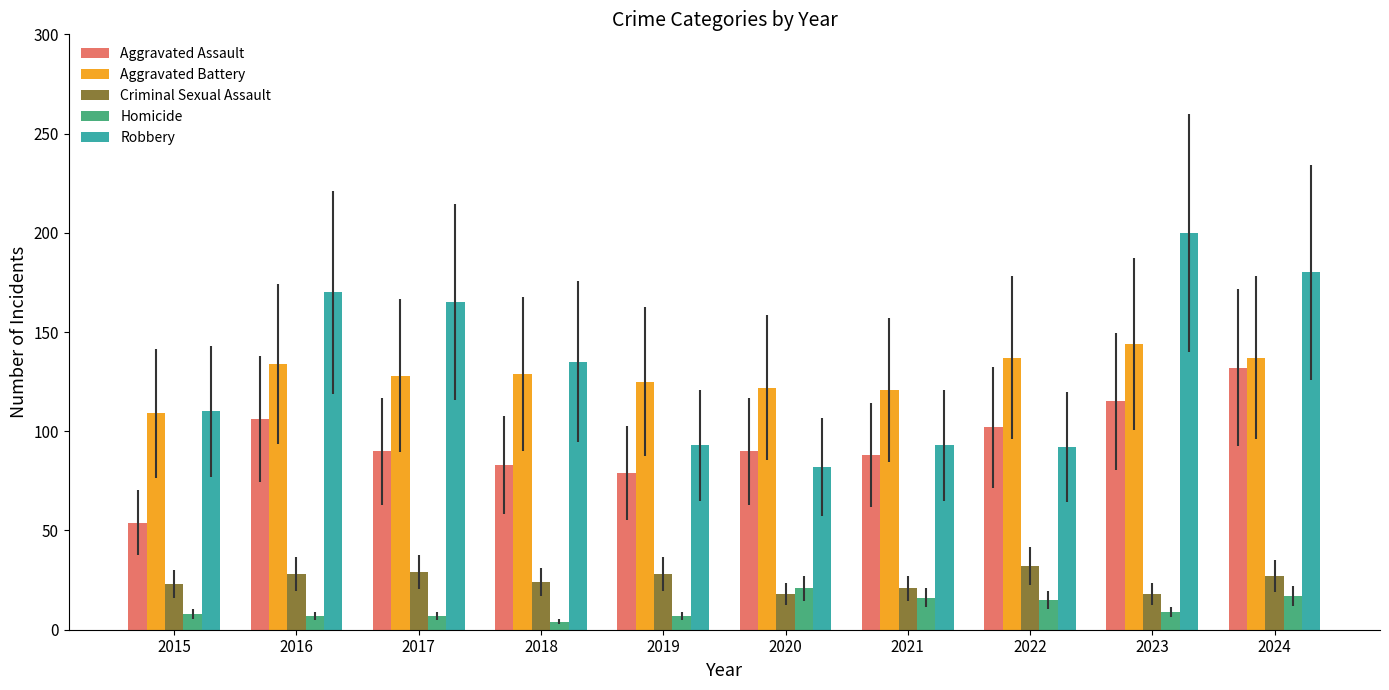

At how many categories does at least one series exceed 193?

1